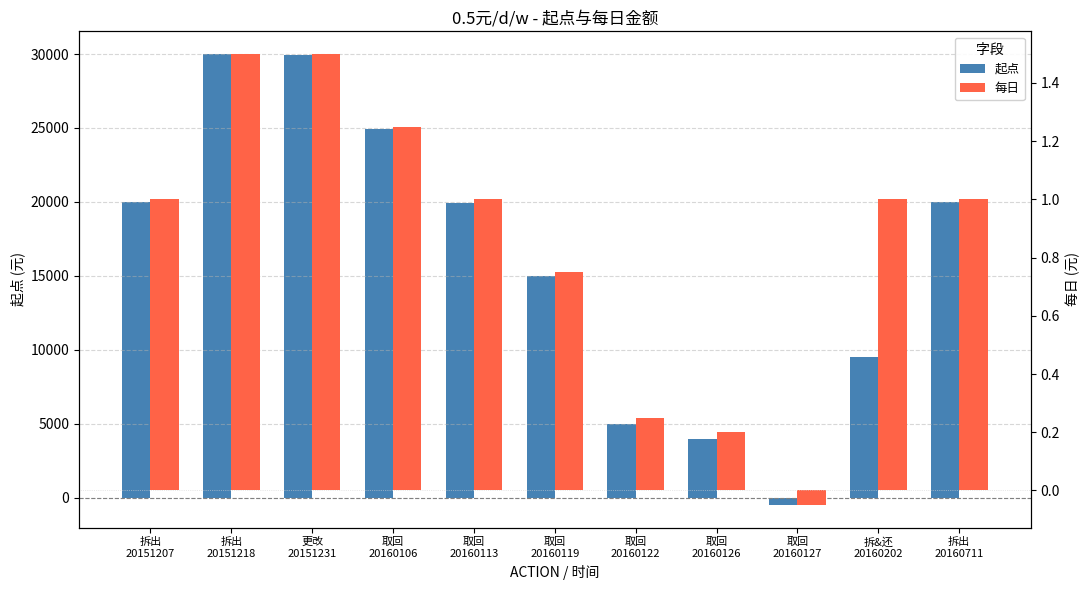

At 取回
20160113, list the series in order from smallest to largest.

每日, 起点